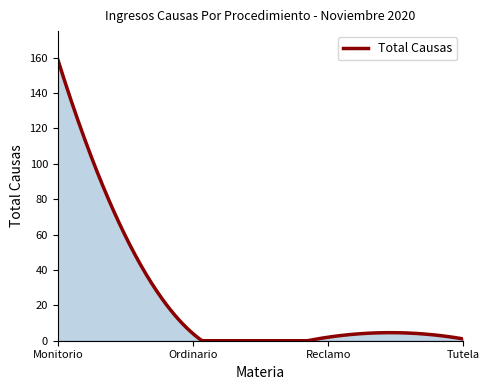

What is the difference between the maximum and minimum values?

159.0